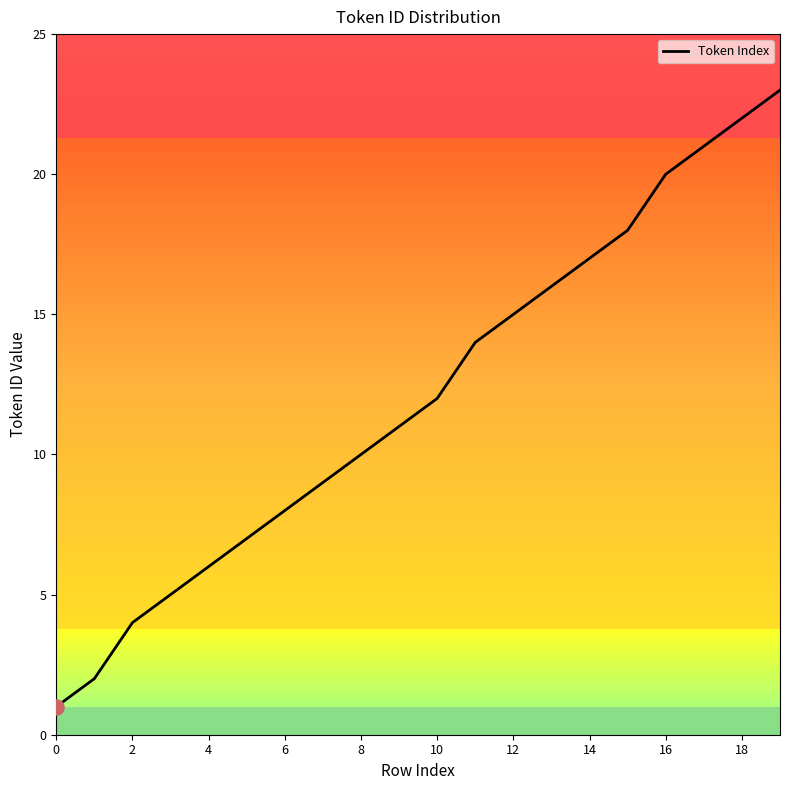

What is the maximum value shown in the chart?

23